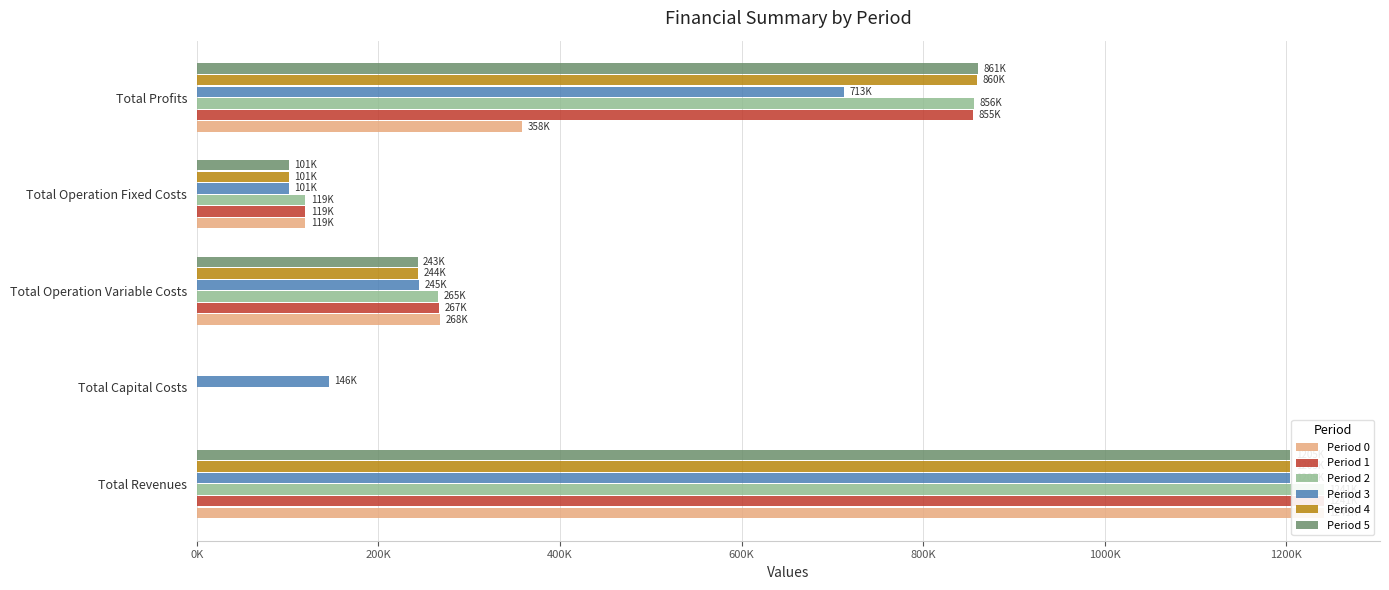

Rank the series at Total Profits from lowest to highest value.

Period 0, Period 3, Period 1, Period 2, Period 4, Period 5